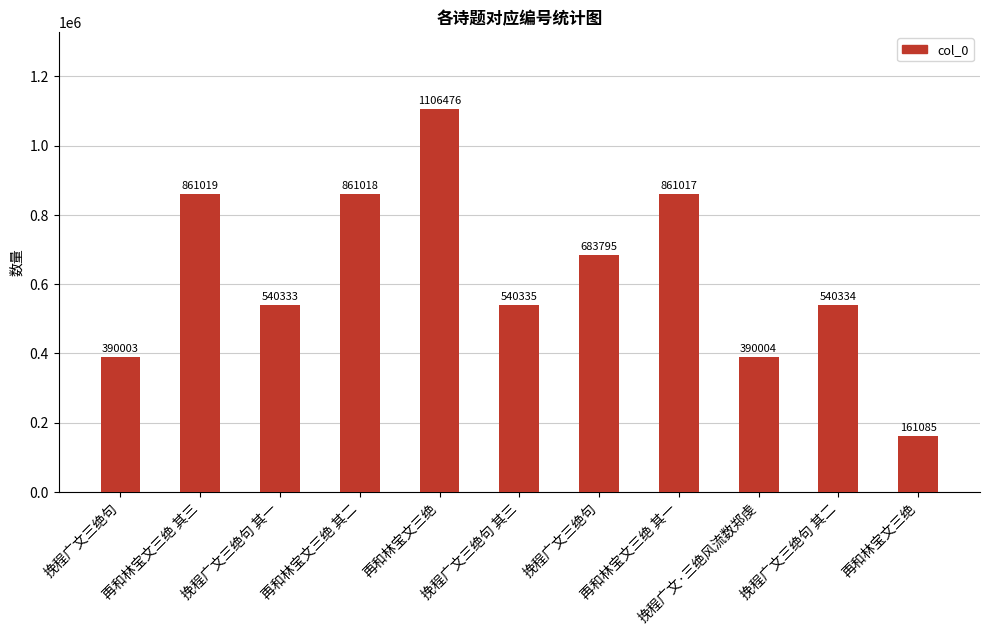

Which has a higher value, 挽程广文三绝句 其三 or 挽程广文三绝句?

挽程广文三绝句